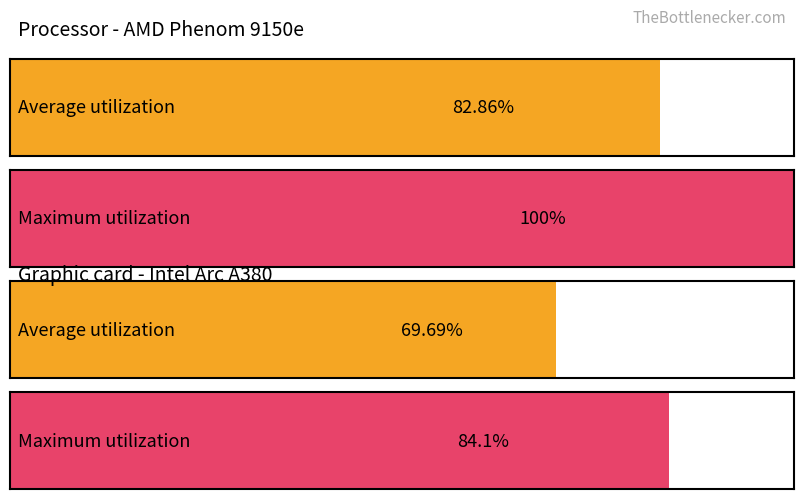

Is the value of Maximum utilization at 189 greater than the value of Average utilization at 55?

No